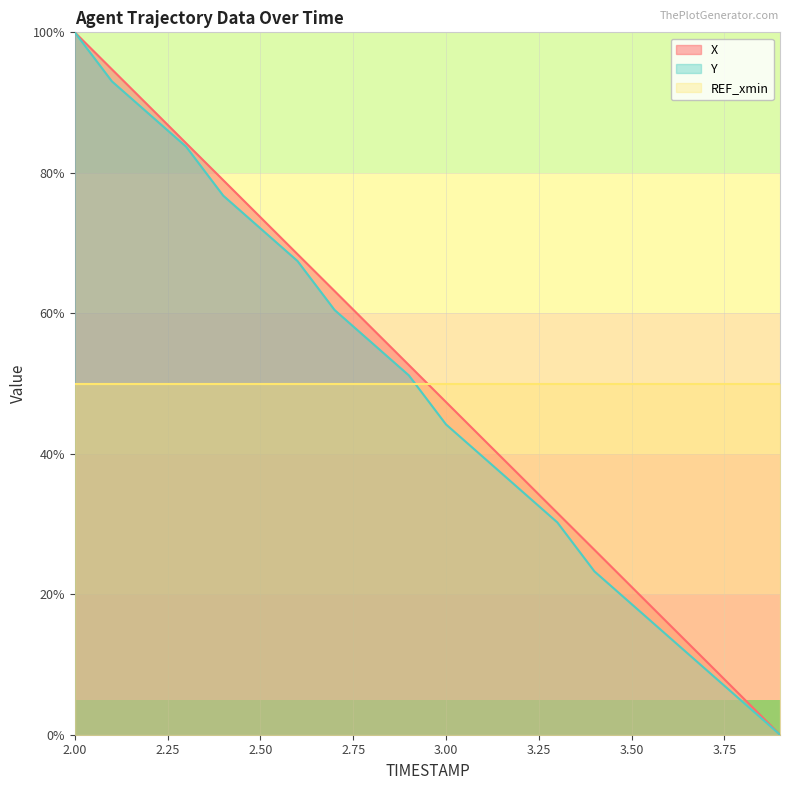

Which series has the largest total across all categories?

X